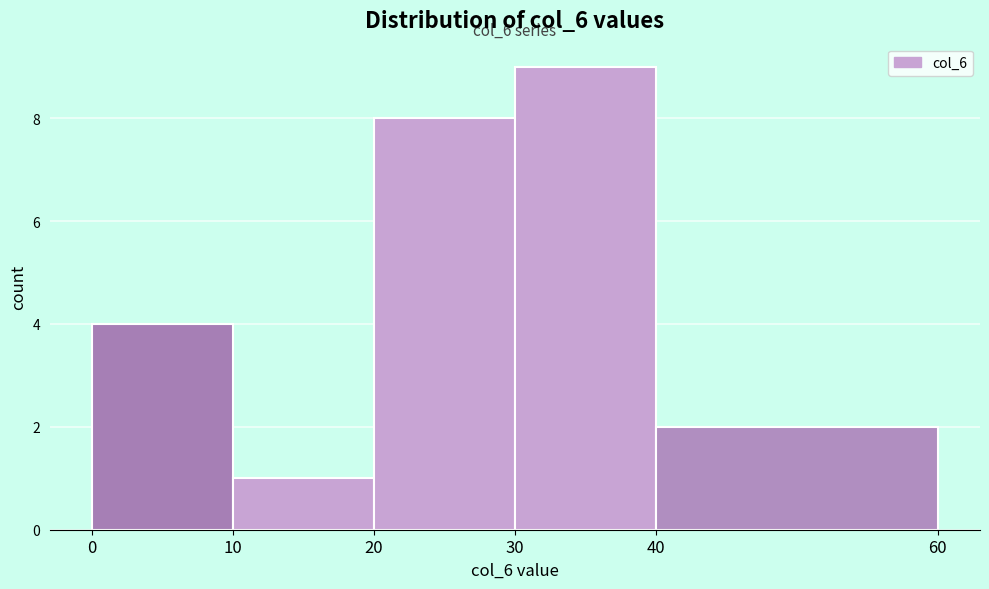

Over which range of the x-axis is the bar tallest?

30 to 40